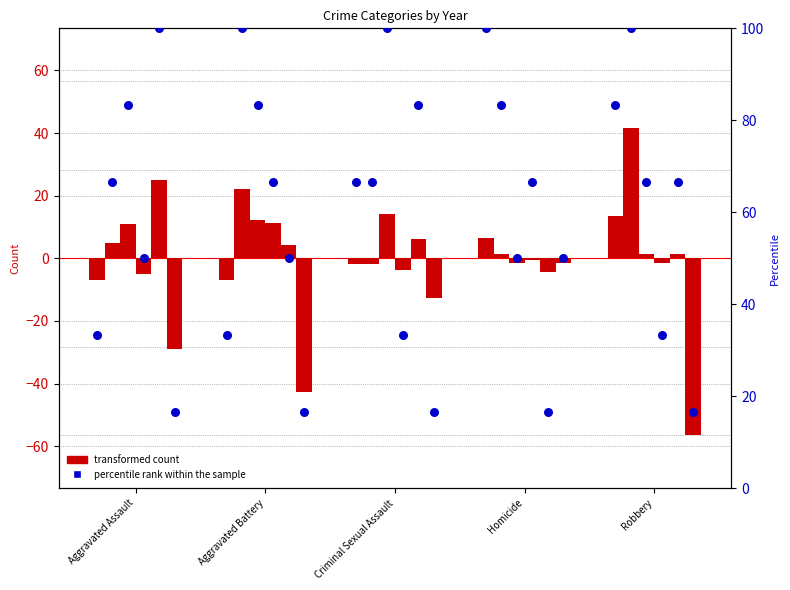

Which has a higher value, Aggravated Assault or Criminal Sexual Assault?

Criminal Sexual Assault